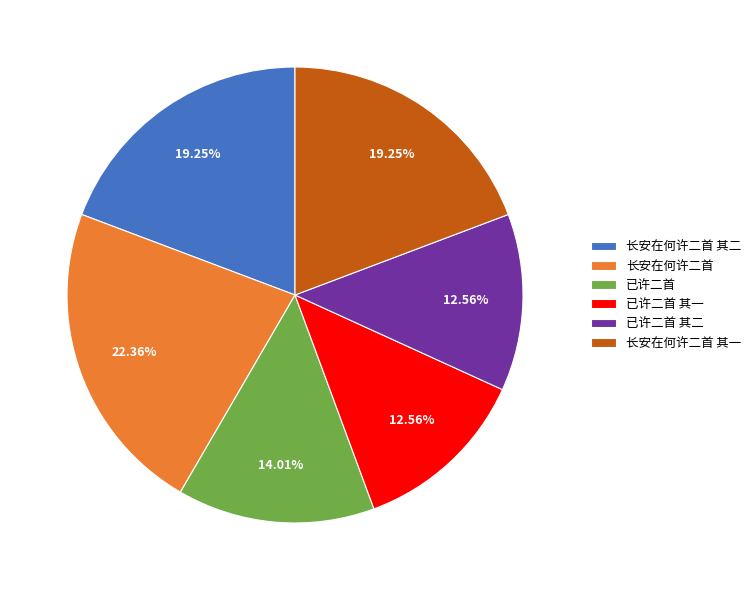

Count the number of slices in the pie.

6